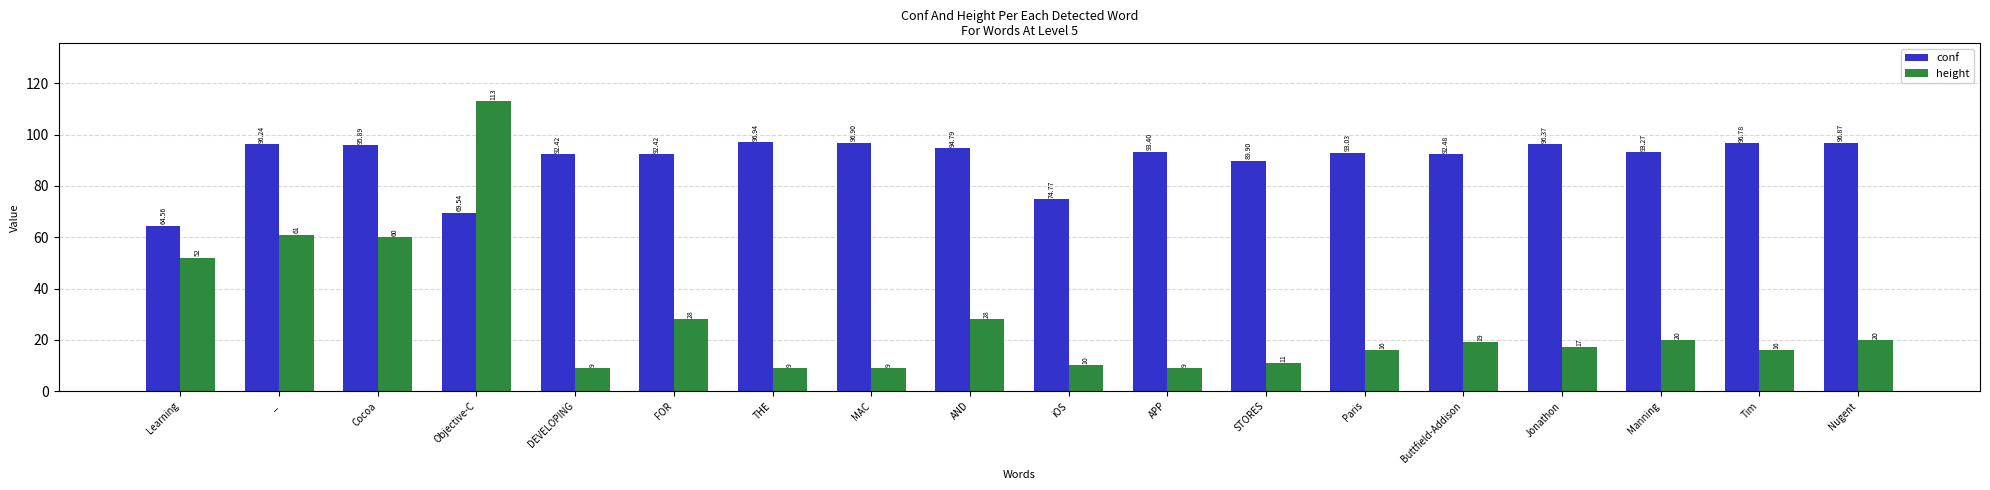

Is the value of height at THE greater than the value of conf at Buttfield-Addison?

No